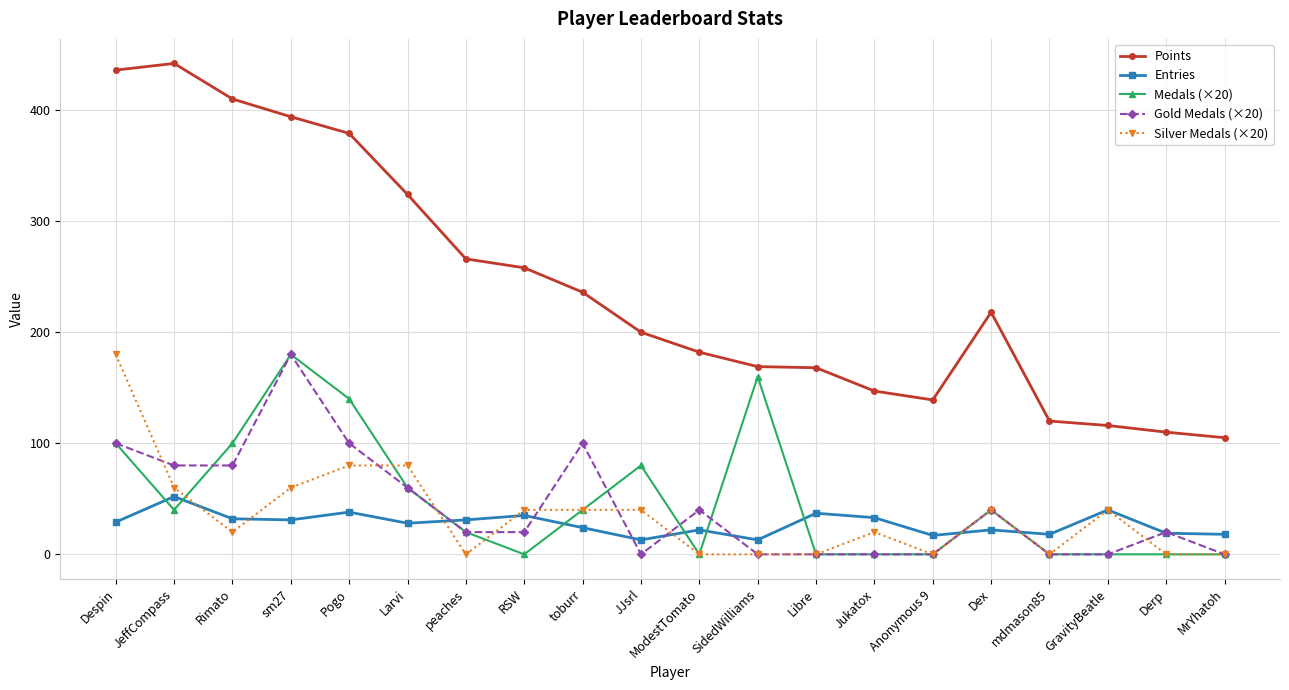

True or false: Medals (×20) has a value of 0 at GravityBeatle.

True